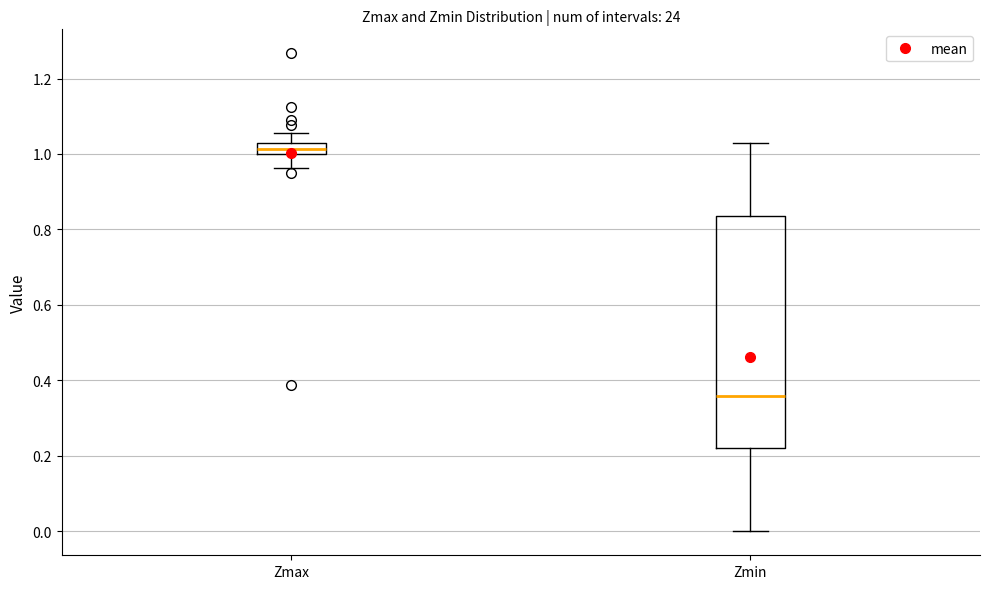

Which box's median line is the lowest?

Zmin